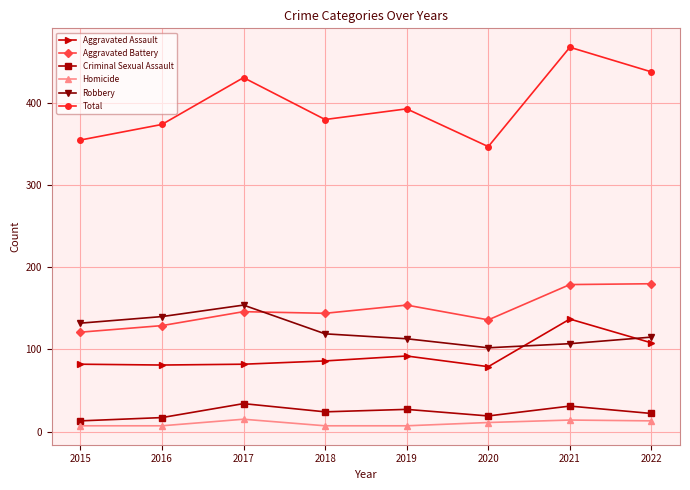

What is the minimum value shown in the chart?

7